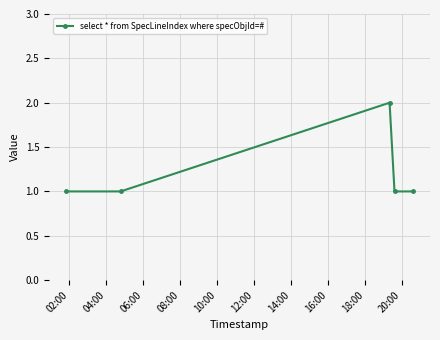

How many points are higher than both their immediate neighbors (excluding endpoints)?

1